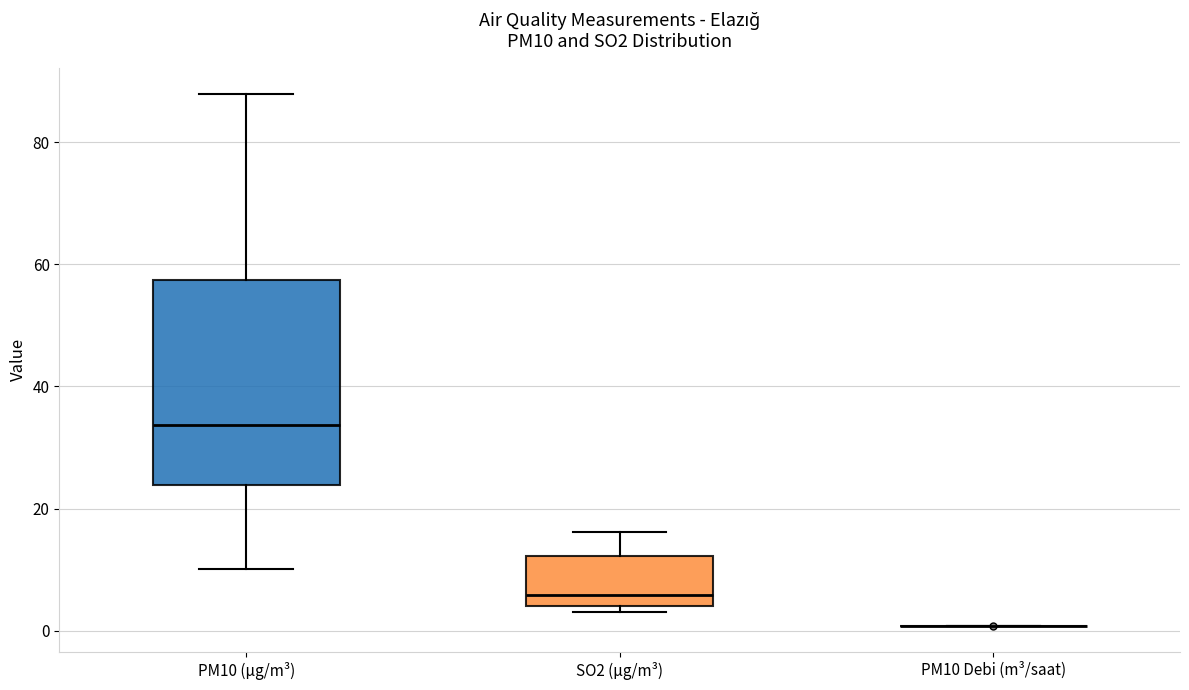

Which box is the tallest, from its lower edge to its upper edge?

PM10 (µg/m³)